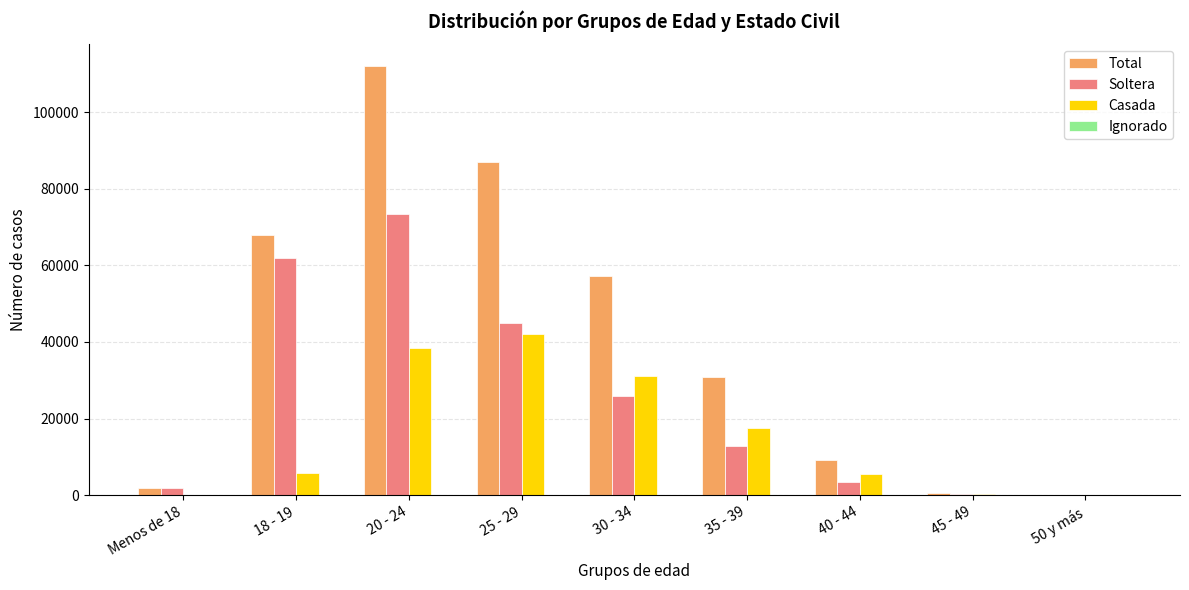

What is the sum of all Soltera values?

224966